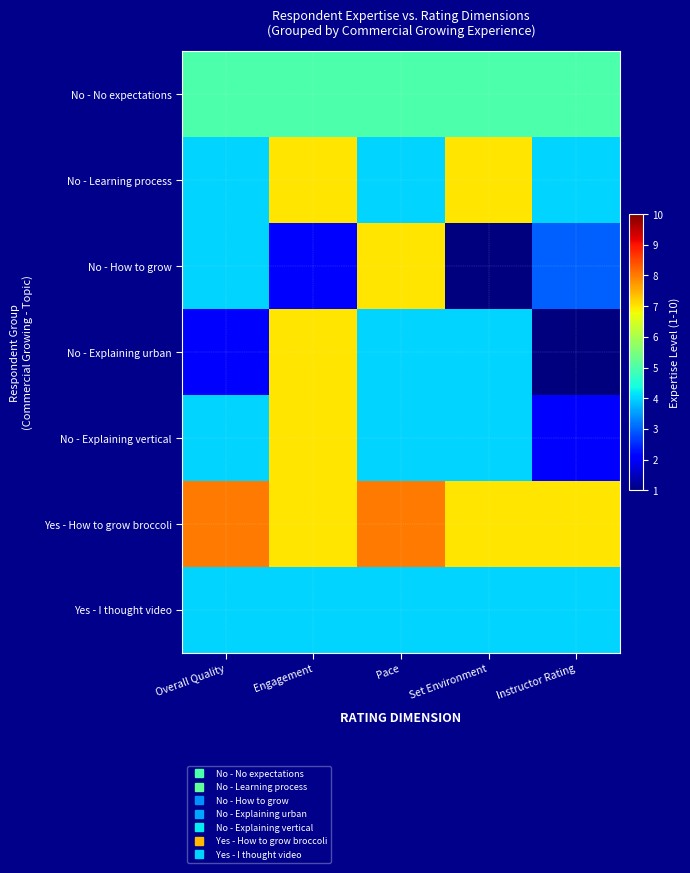

How many data points does each series have?

5